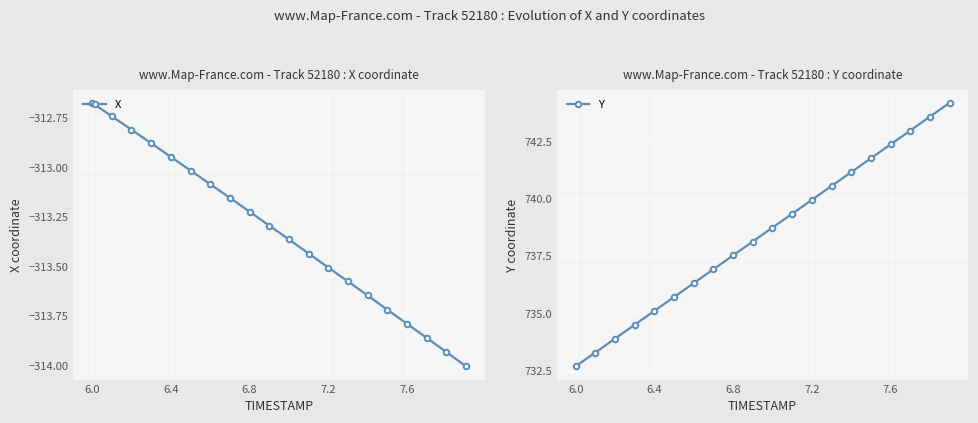

Is it true that X equals -118.8 at 7.2?

False